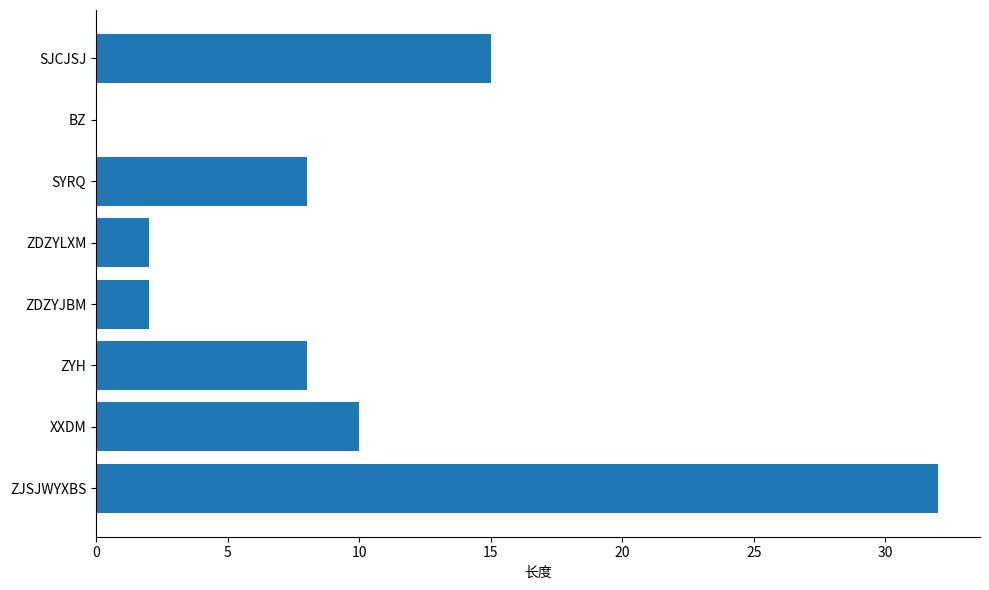

How many values are above zero?

7